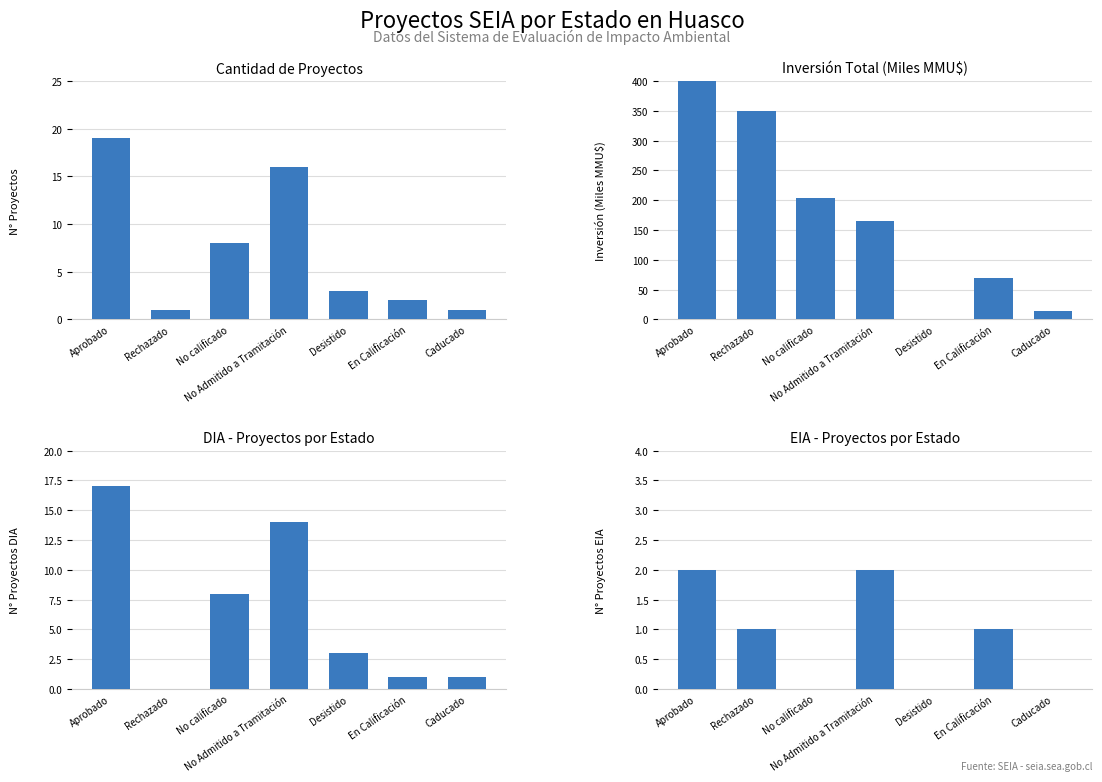

How many groups of bars are there?

7